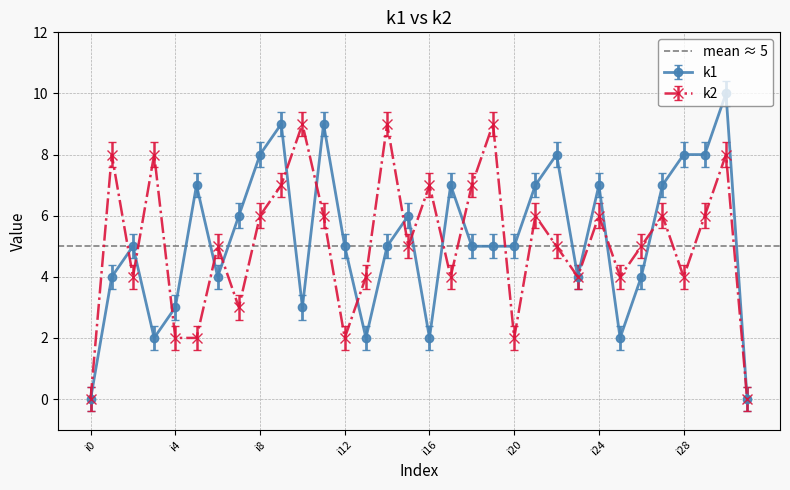

Is it true that k2 equals 6 at i28?

False